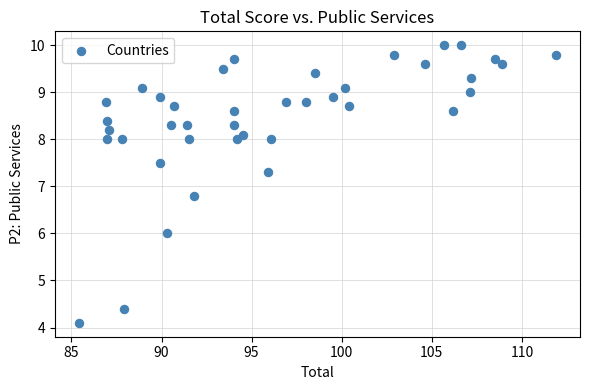

What Y value in the scatter plot is closest to 7?

6.8